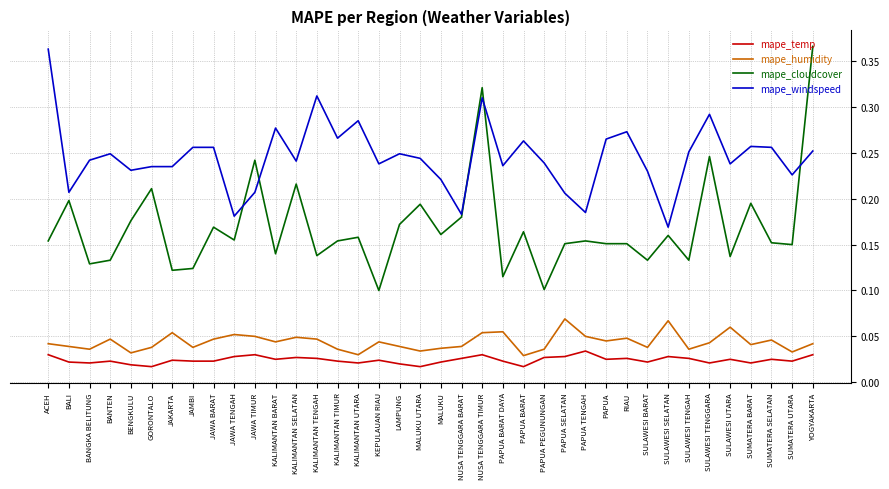

What position from the right is SULAWESI TENGGARA?

6